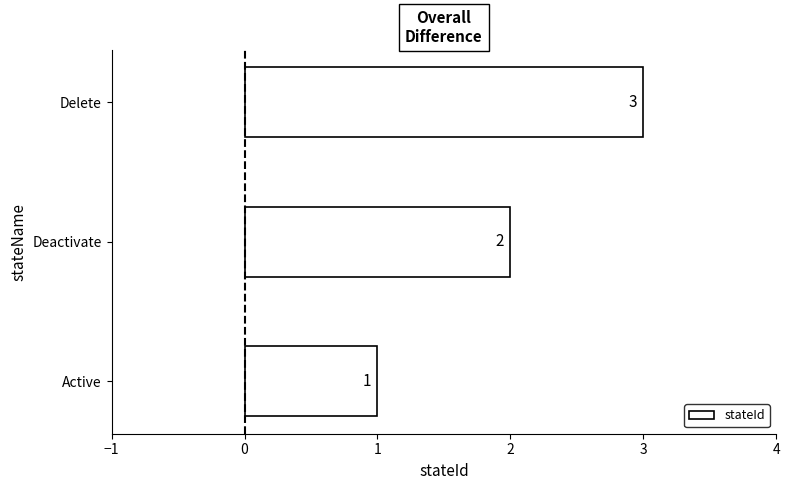

How many values are between 1 and 3?

3